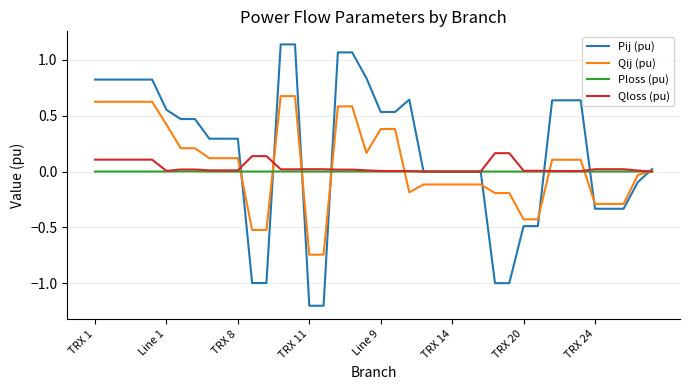

What are all the series names shown in the legend?

Pij (pu), Qij (pu), Ploss (pu), Qloss (pu)